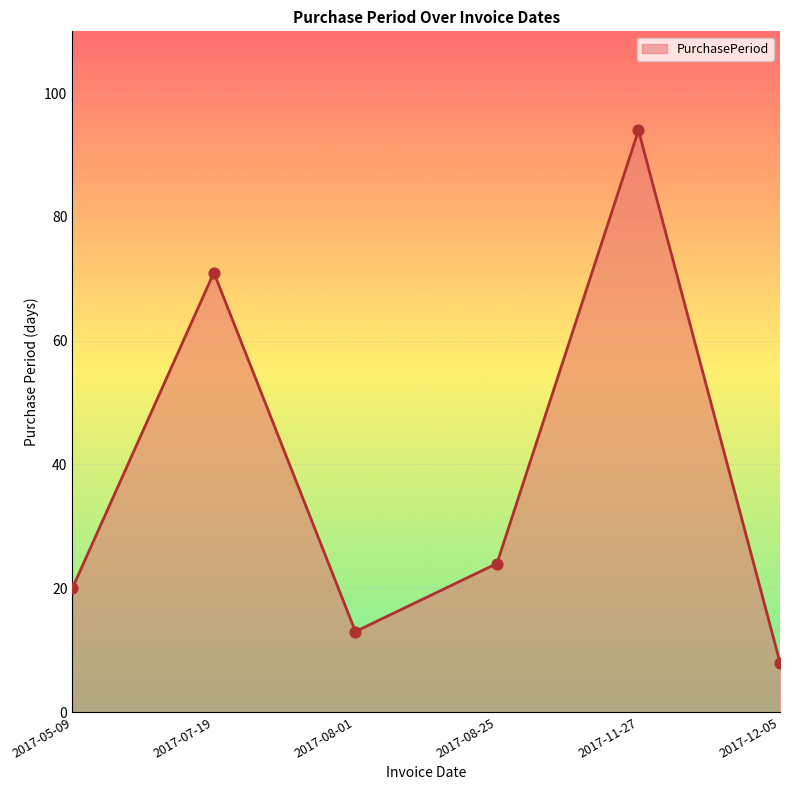

Approximately how many times larger is the value at 2017-07-19 compared to 2017-08-01?

5.5